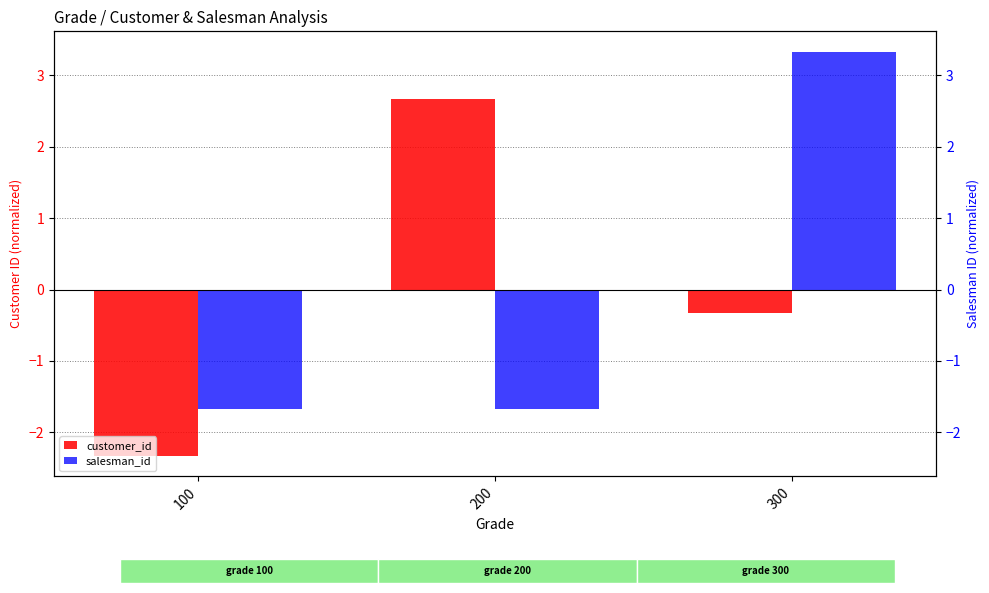

Reading left to right, list all the values displayed in this chart.

customer_id: -2.3	2.7	-0.3
salesman_id: -1.7	-1.7	3.3